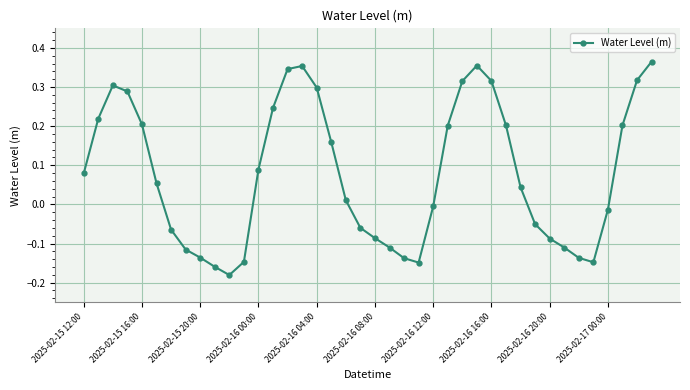

Is this an area chart (filled region under the line)?

No